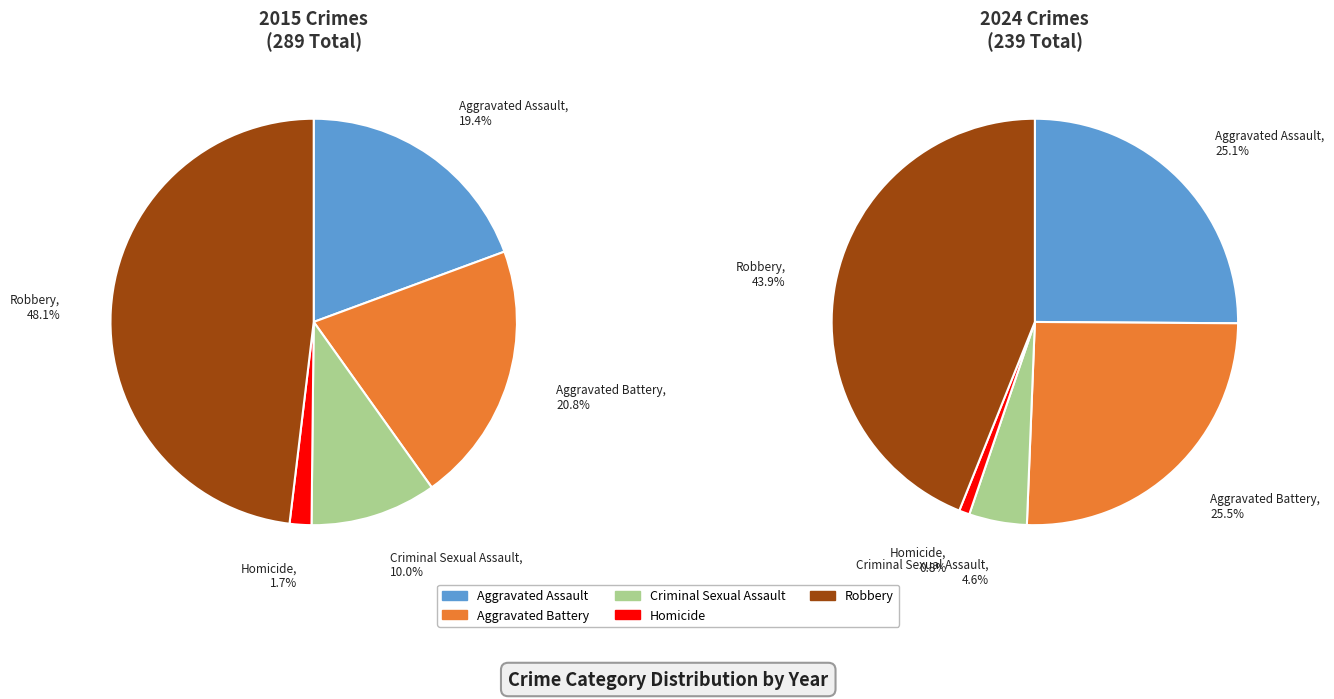

What portion of the pie excludes 2?

90.0%